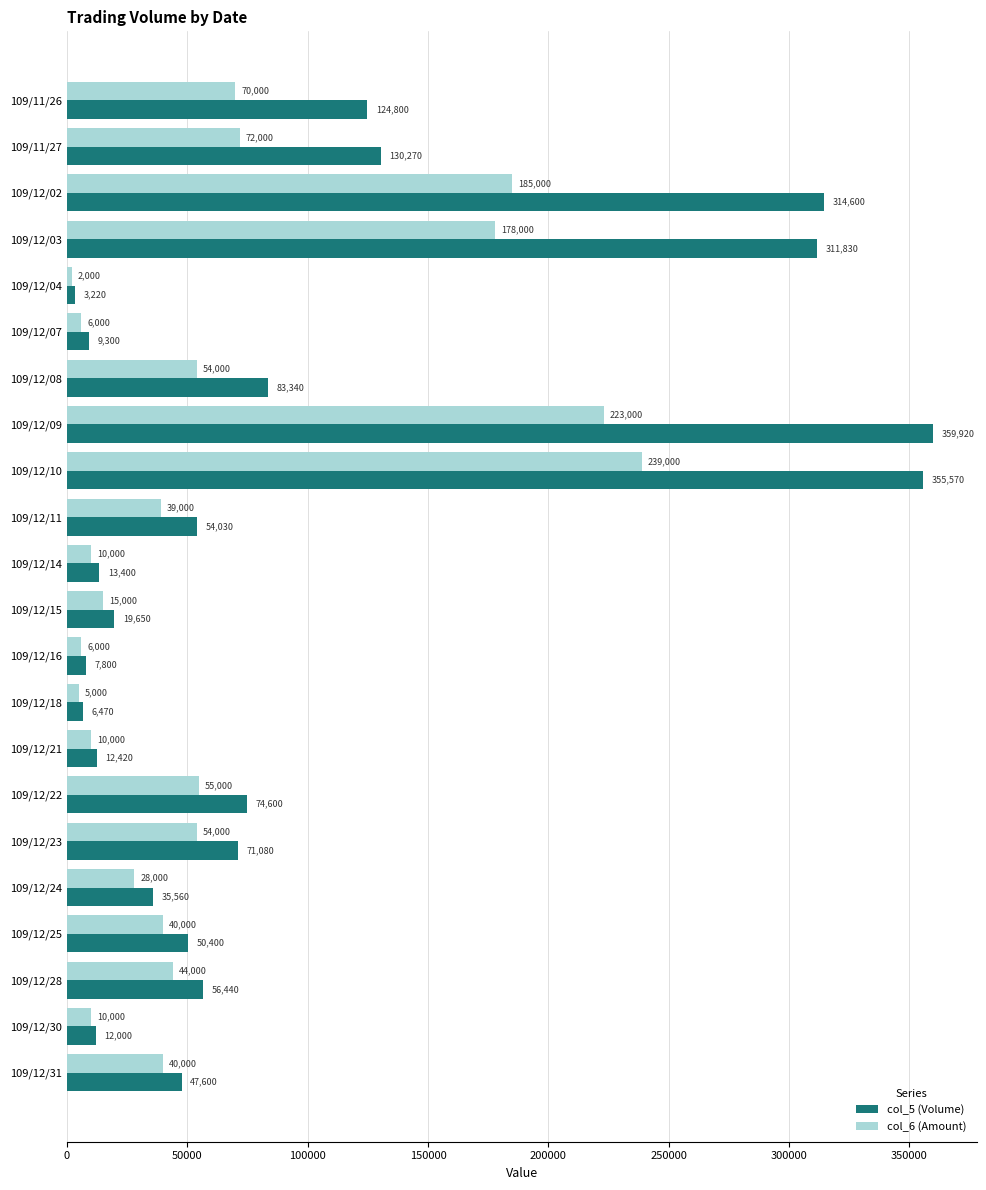

Rank the series by their maximum value, from highest to lowest.

col_5 (Volume), col_6 (Amount)